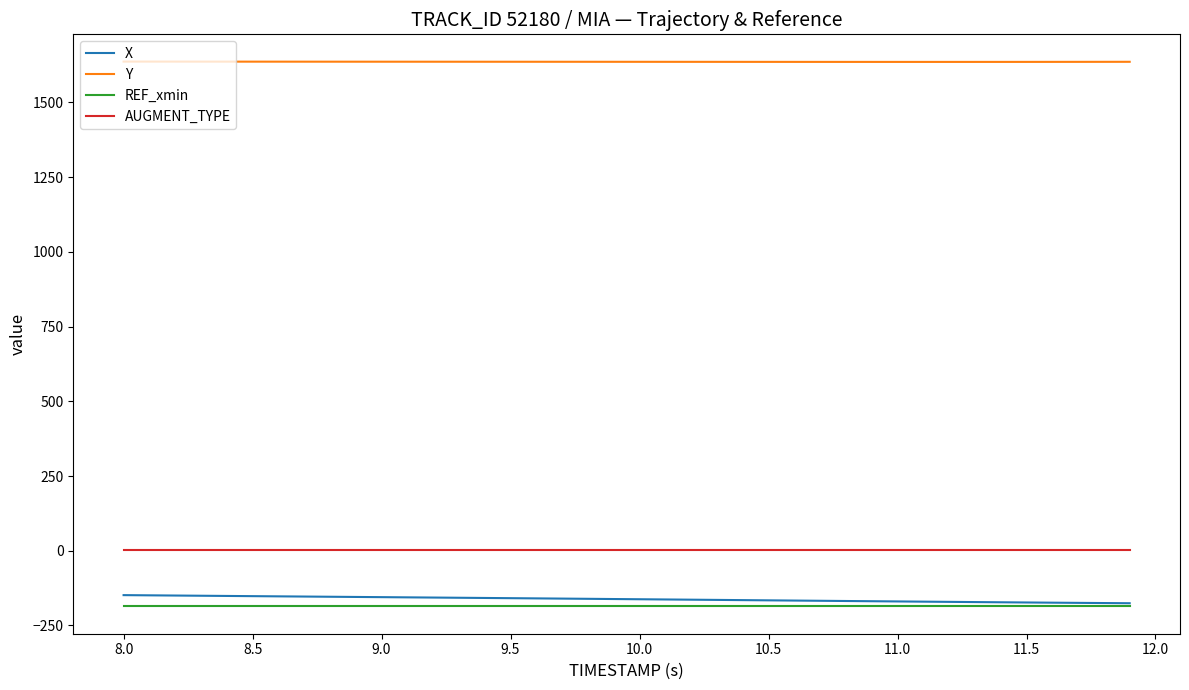

True or false: AUGMENT_TYPE and REF_xmin intersect in this chart.

False